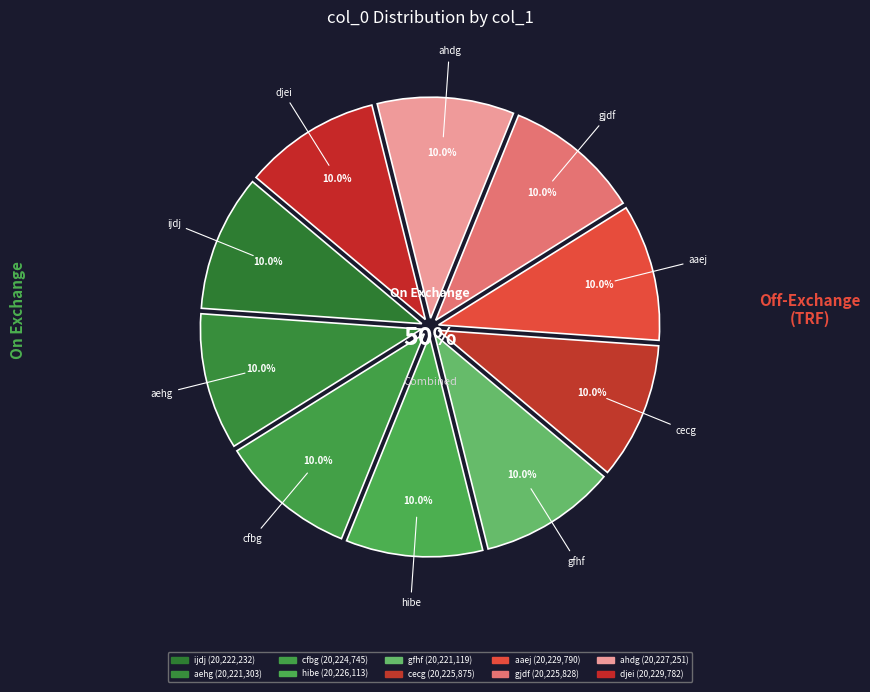

Is aaej the majority of the pie?

No